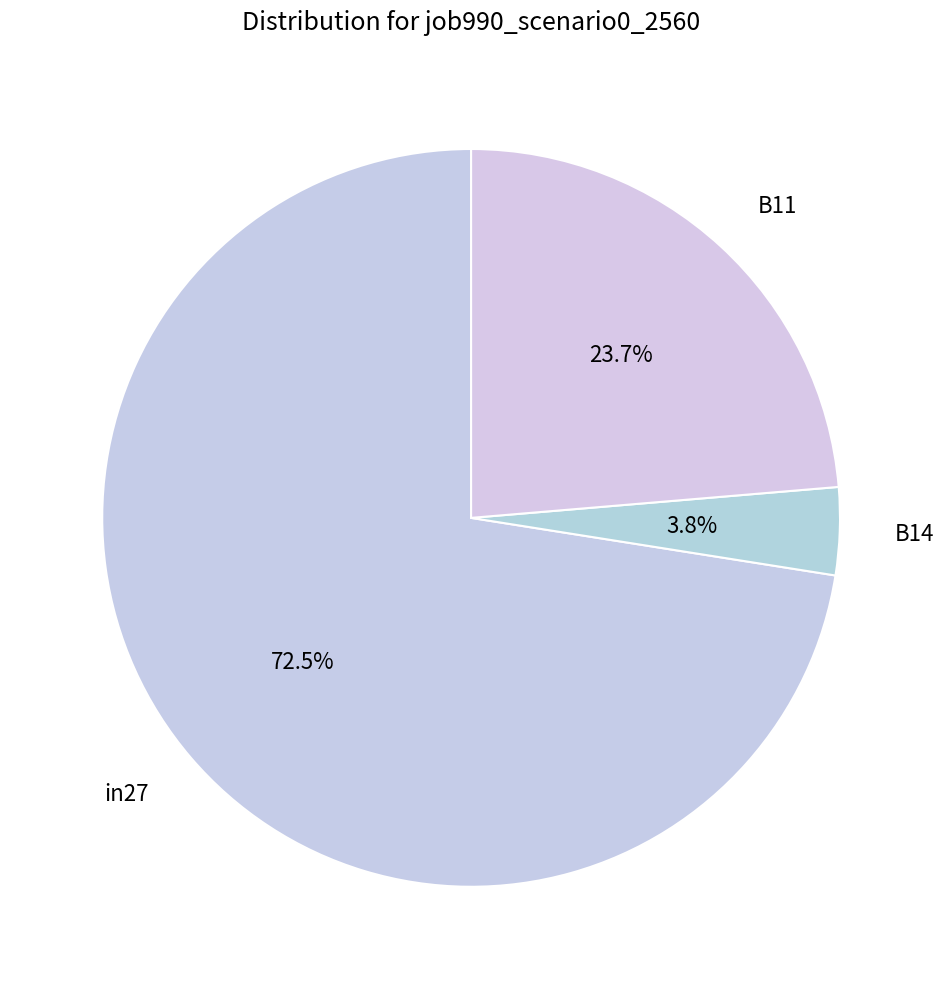

To the nearest percent, what is the difference between the B14 and B11 slice percentages?

20%